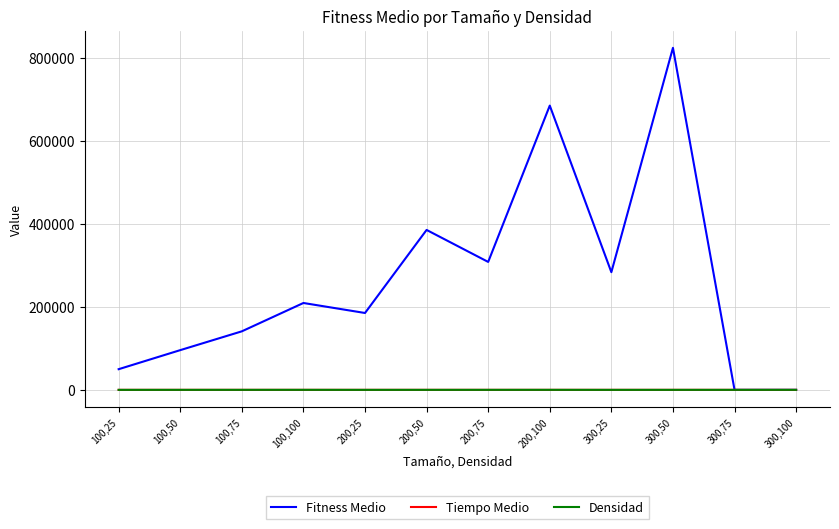

At which category does the chart reach its peak across all series?

300,50